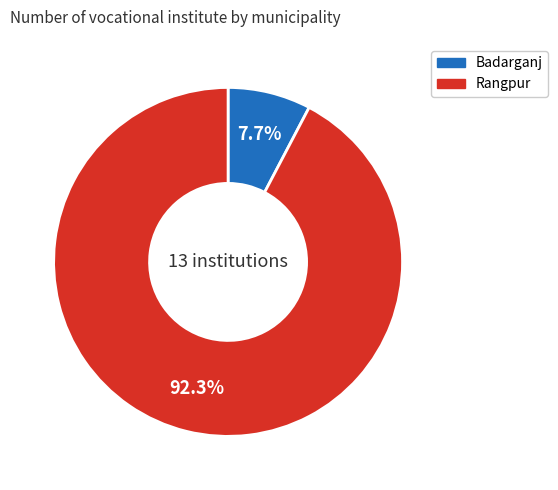

Between Badarganj and Rangpur, which is larger?

Rangpur